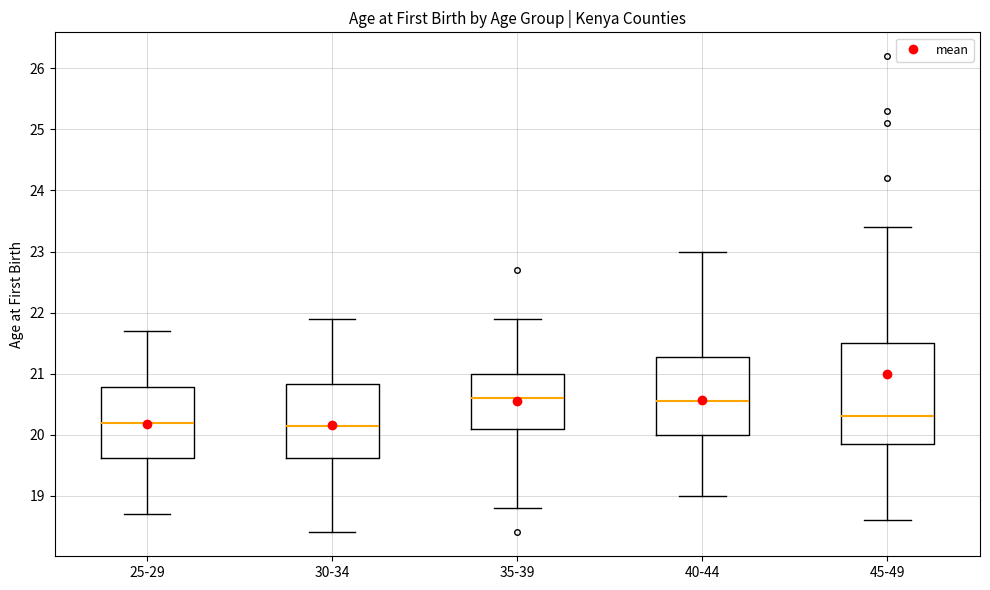

Reading left to right, read every box against the y-axis: the position of its median line, the range the box covers, and the ends of its whiskers. The values are not printed on the chart, so give them approximately, as read against the axis.

25-29: median 20.2, box 19.6 to 20.8, whiskers 18.7 to 21.7
30-34: median 20.2, box 19.6 to 20.8, whiskers 18.4 to 21.9
35-39: median 20.6, box 20.1 to 21.0, whiskers 18.8 to 21.9
40-44: median 20.6, box 20.0 to 21.3, whiskers 19.0 to 23.0
45-49: median 20.3, box 19.9 to 21.5, whiskers 18.6 to 23.4